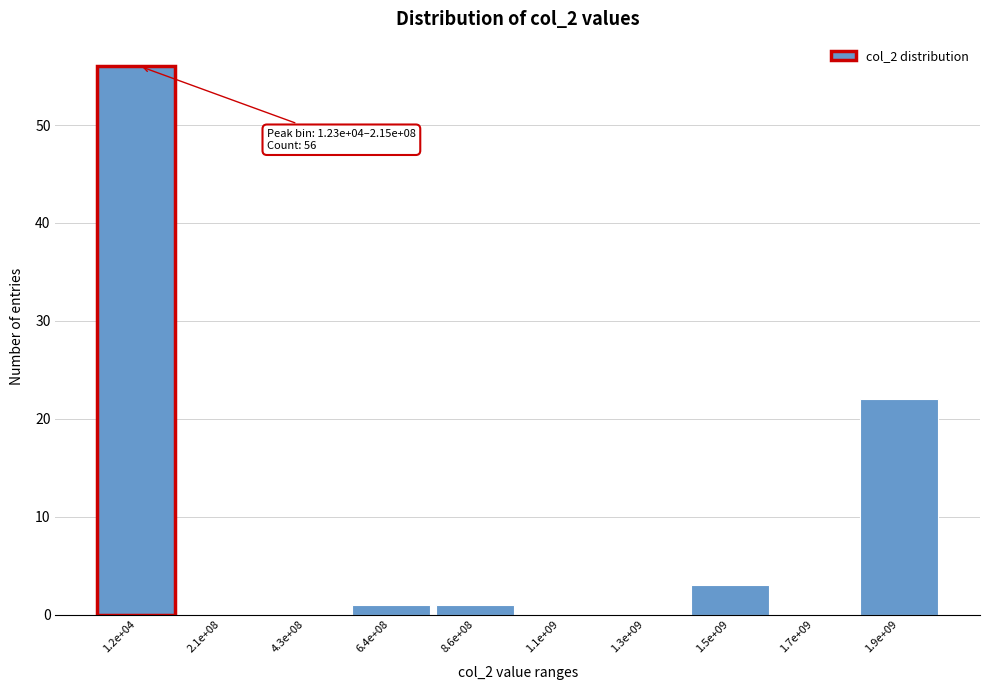

Reading left to right, list all the values displayed in this chart.

1.2e+04=56	2.1e+08=0	4.3e+08=0	6.4e+08=1	8.6e+08=1	1.1e+09=0	1.3e+09=0	1.5e+09=3	1.7e+09=0	1.9e+09=22